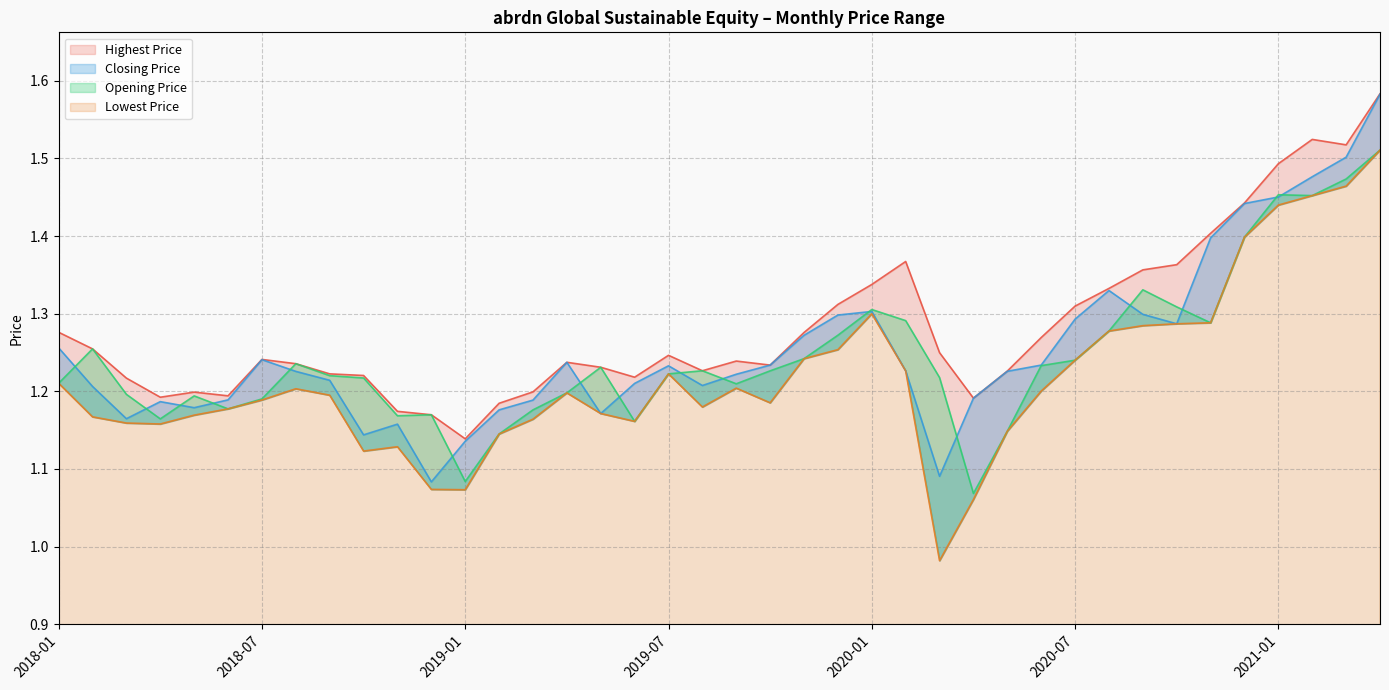

Reading left to right, what are all the values shown in this chart?

Opening Price: 1.2	1.3	1.2	1.2	1.2	1.2	1.2	1.2	1.2	1.2	1.2	1.2	1.1	1.1	1.2	1.2	1.2	1.2	1.2	1.2	1.2	1.2	1.2	1.3	1.3	1.3	1.2	1.1	1.1	1.2	1.2	1.3	1.3	1.3	1.3	1.4	1.5	1.5	1.5	1.5
Highest Price: 1.3	1.3	1.2	1.2	1.2	1.2	1.2	1.2	1.2	1.2	1.2	1.2	1.1	1.2	1.2	1.2	1.2	1.2	1.2	1.2	1.2	1.2	1.3	1.3	1.3	1.4	1.2	1.2	1.2	1.3	1.3	1.3	1.4	1.4	1.4	1.4	1.5	1.5	1.5	1.6
Lowest Price: 1.2	1.2	1.2	1.2	1.2	1.2	1.2	1.2	1.2	1.1	1.1	1.1	1.1	1.1	1.2	1.2	1.2	1.2	1.2	1.2	1.2	1.2	1.2	1.3	1.3	1.2	1.0	1.1	1.1	1.2	1.2	1.3	1.3	1.3	1.3	1.4	1.4	1.5	1.5	1.5
Closing Price: 1.3	1.2	1.2	1.2	1.2	1.2	1.2	1.2	1.2	1.1	1.2	1.1	1.1	1.2	1.2	1.2	1.2	1.2	1.2	1.2	1.2	1.2	1.3	1.3	1.3	1.2	1.1	1.2	1.2	1.2	1.3	1.3	1.3	1.3	1.4	1.4	1.5	1.5	1.5	1.6